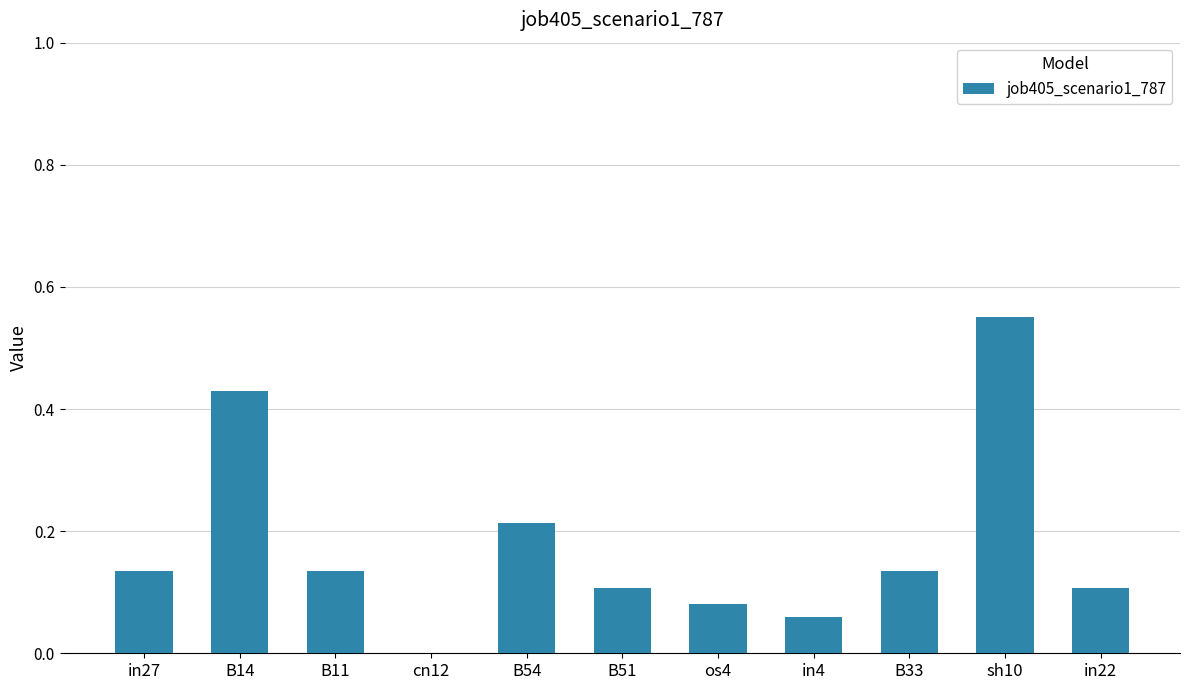

At which category does the chart reach its peak across all series?

sh10